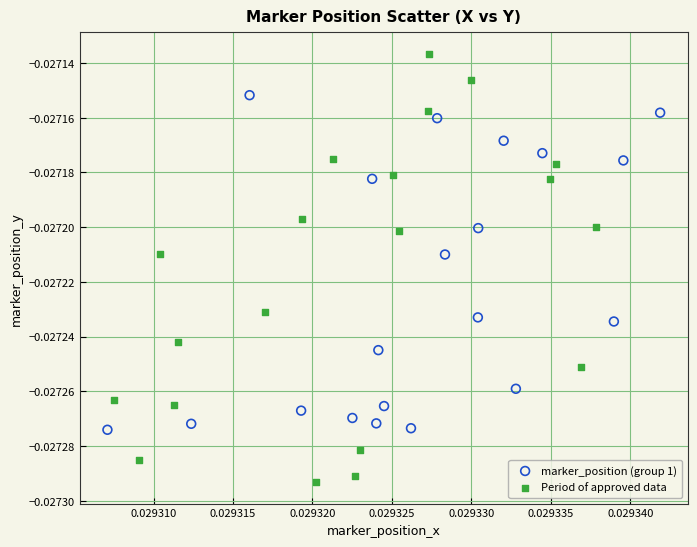

Which series has the largest Y range (max minus min)?

Period of approved data